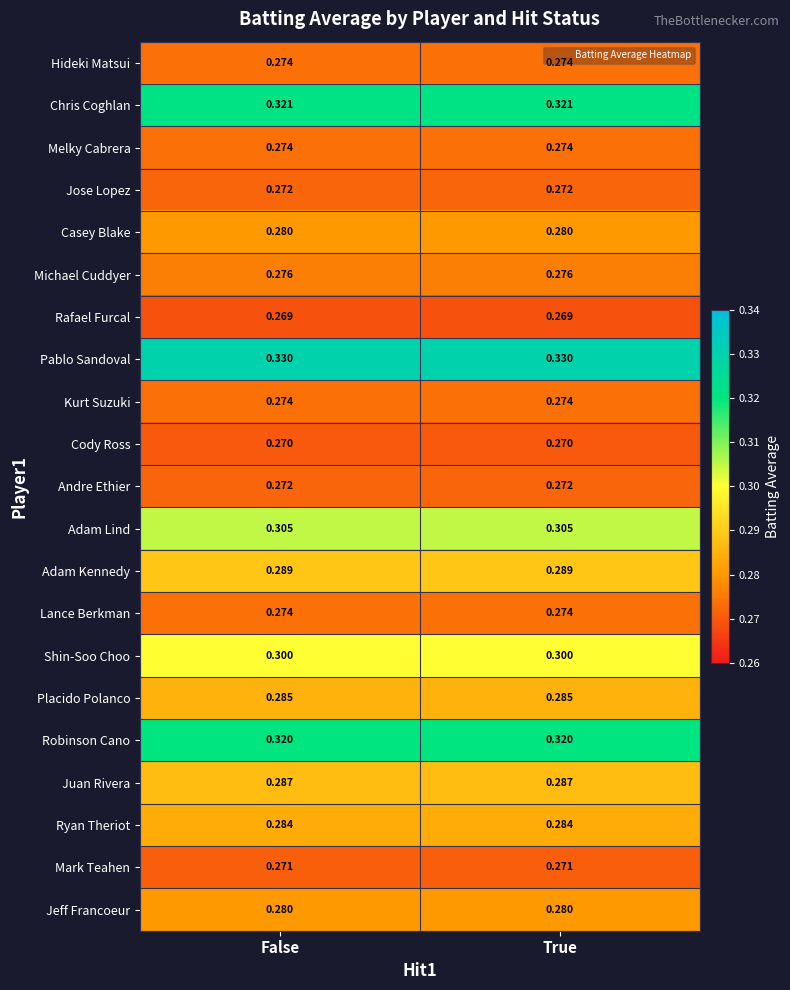

Is the value of Juan Rivera at True greater than the value of Pablo Sandoval at False?

No